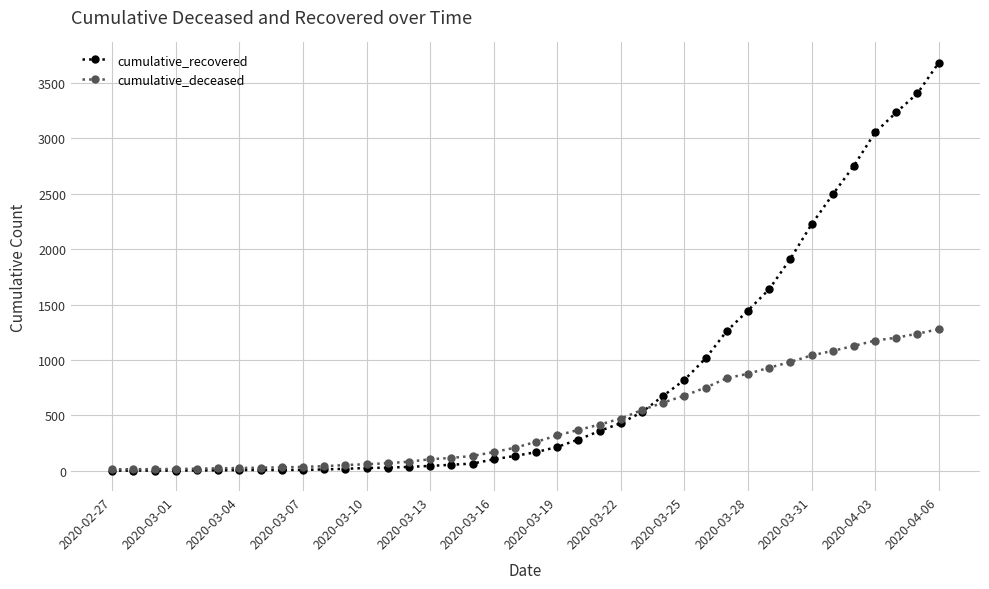

What is the value of the cumulative_recovered point at the 24th from the left?

360